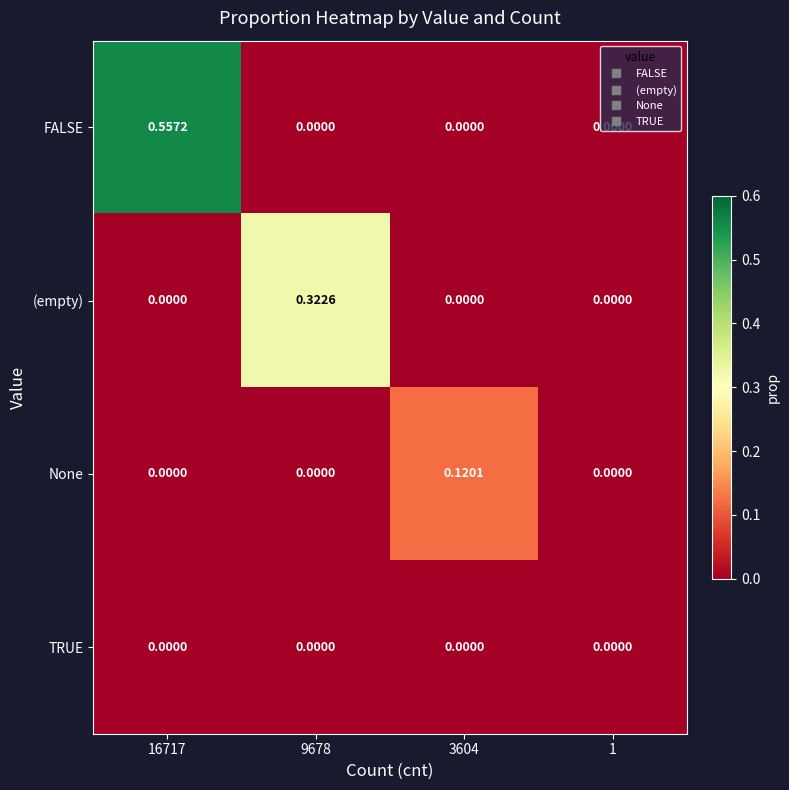

How many distinct data groups are displayed?

4